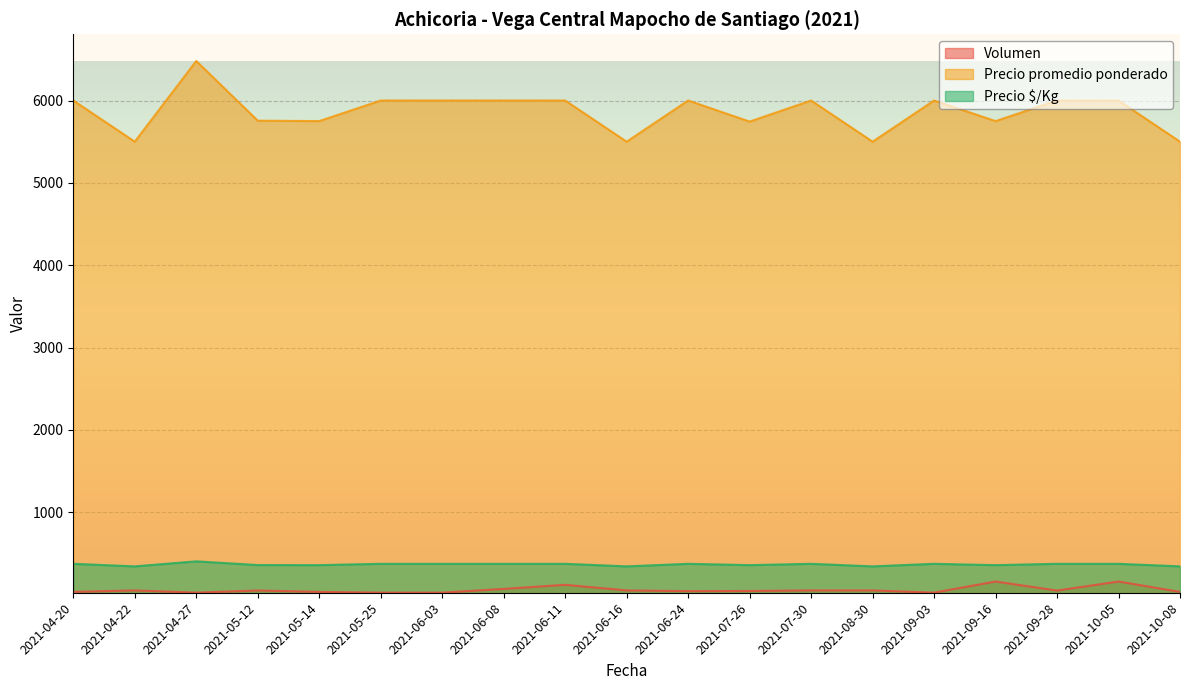

How many values in the Precio promedio ponderado series exceed 6000?

1